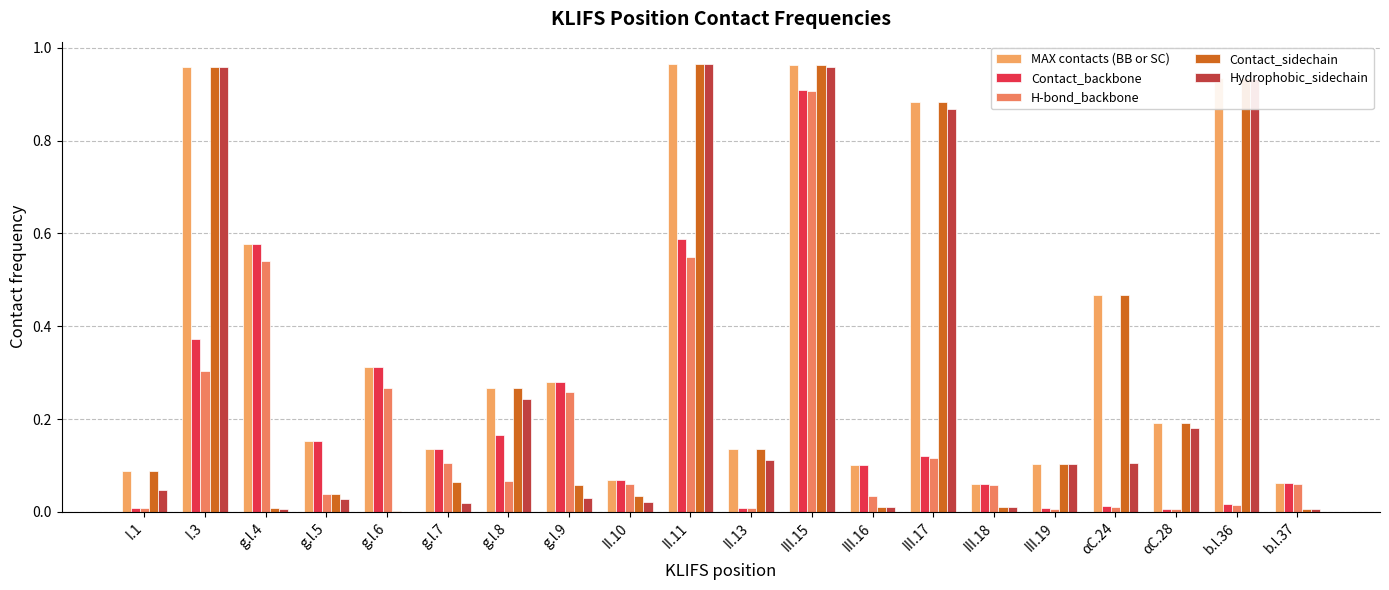

Is the value of Contact_sidechain at III.19 greater than the value of H-bond_backbone at I.3?

No